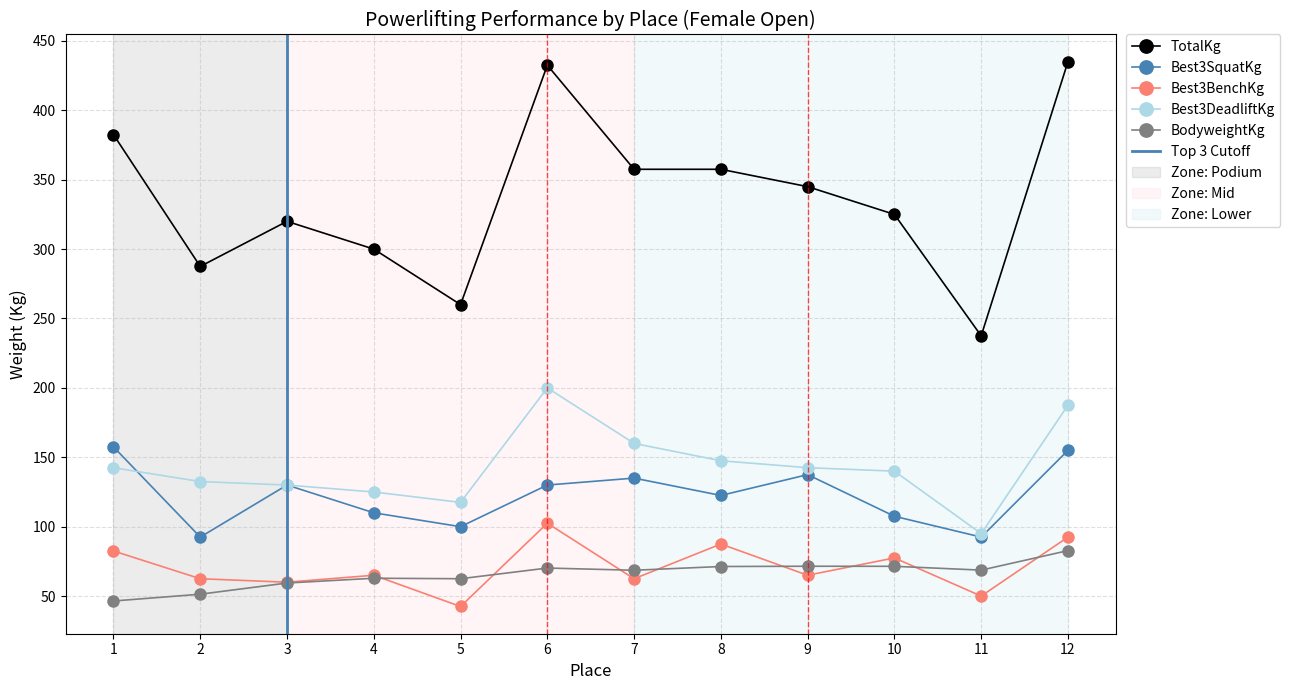

At which label is TotalKg closest to 336?

9